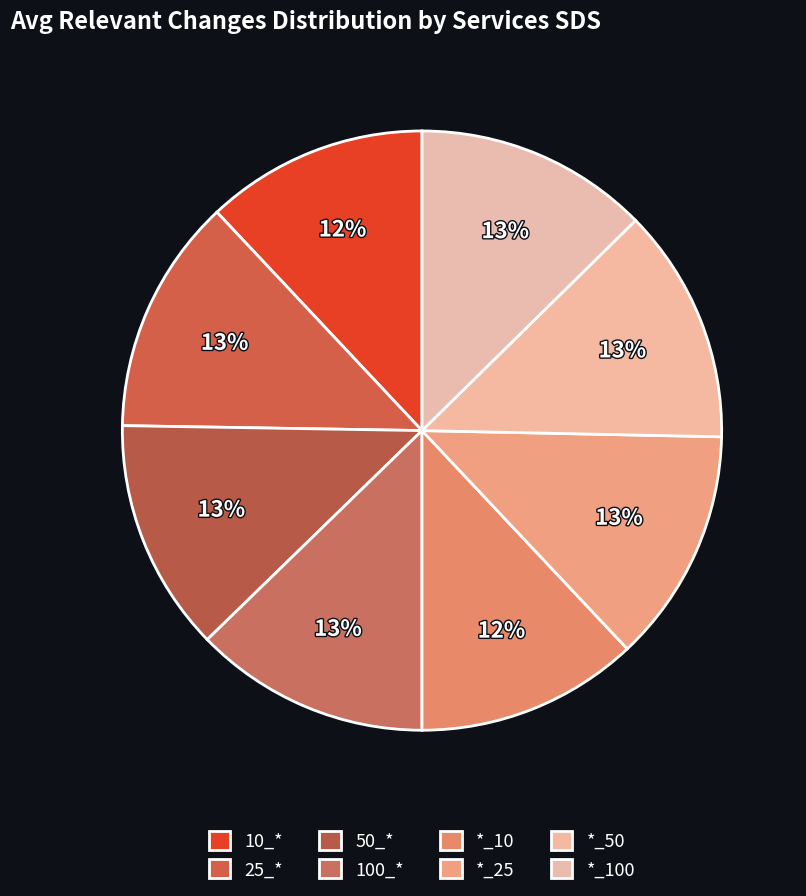

How many segments does this pie chart have?

8